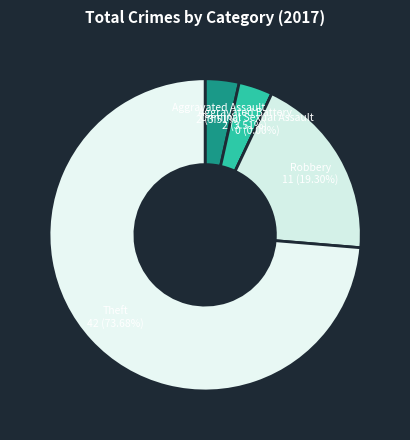

What is the largest slice in the pie chart?

Theft